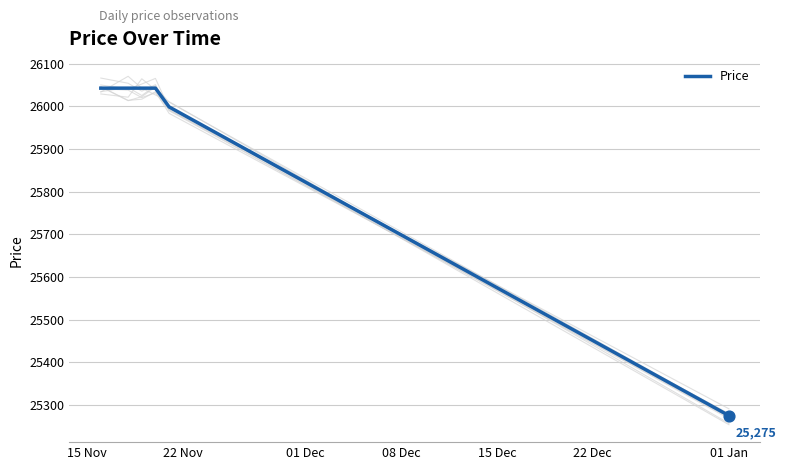

Between 22 Dec and 08 Dec, which is larger?

08 Dec